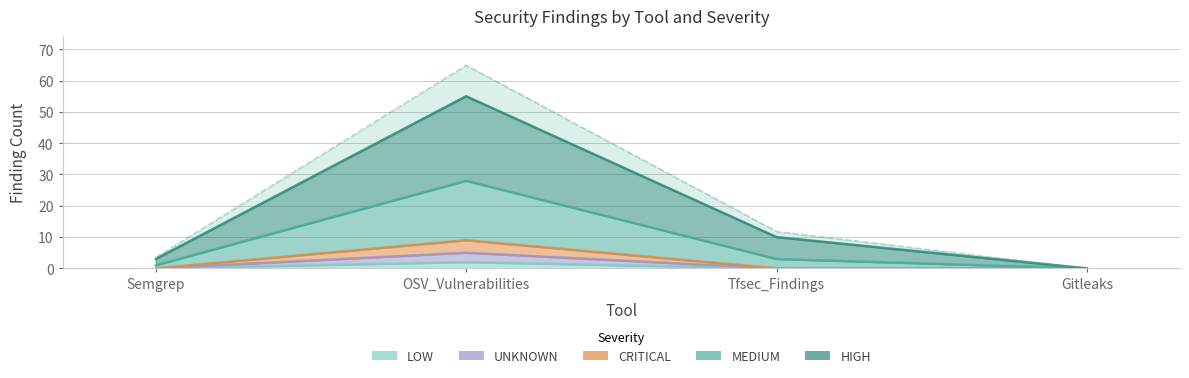

True or false: HIGH has a value of 64.9 at OSV_Vulnerabilities.

True